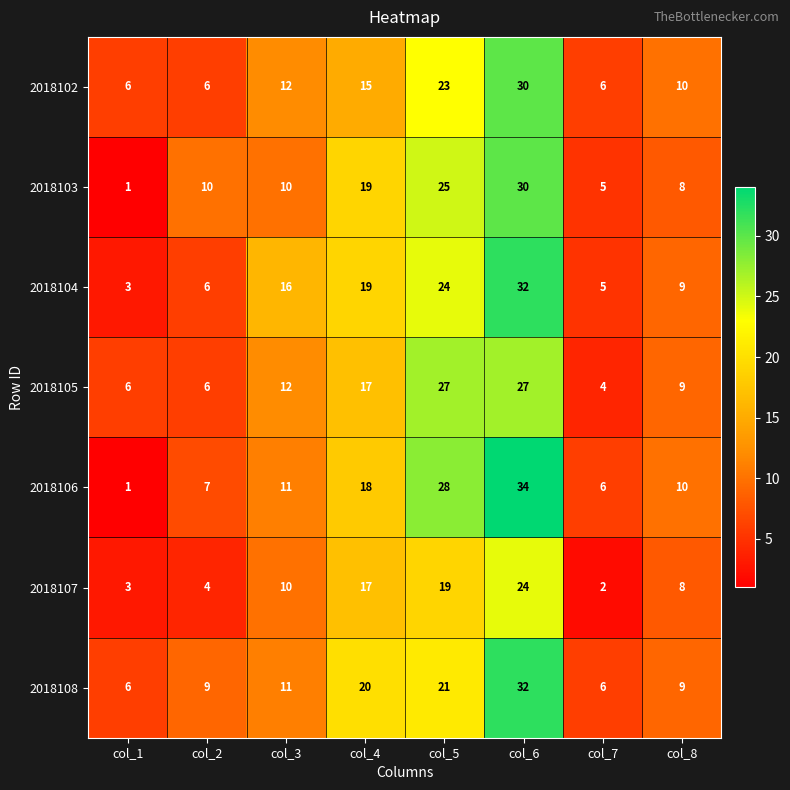

At which label is 2018107 closest to 13?

col_3